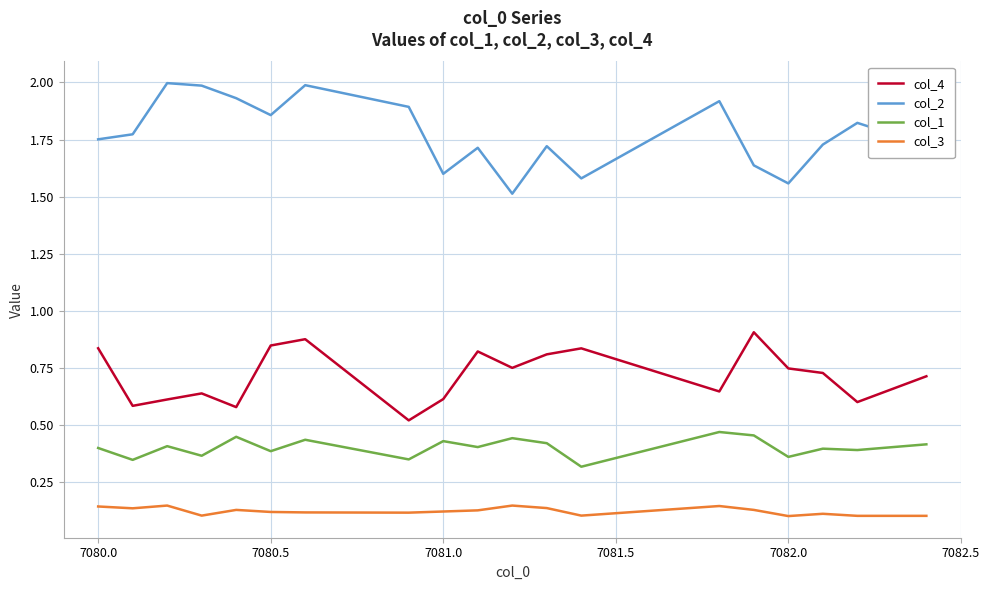

Which series has the largest total across all categories?

col_2